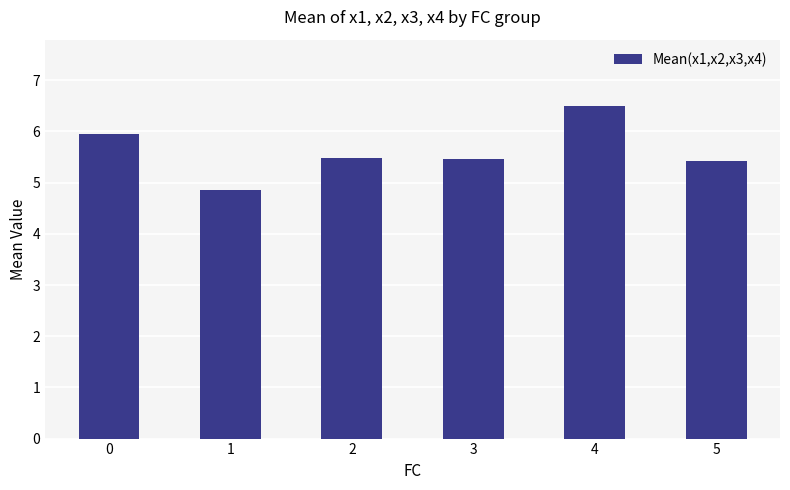

Are the bars grouped side by side (vs. stacked)?

No